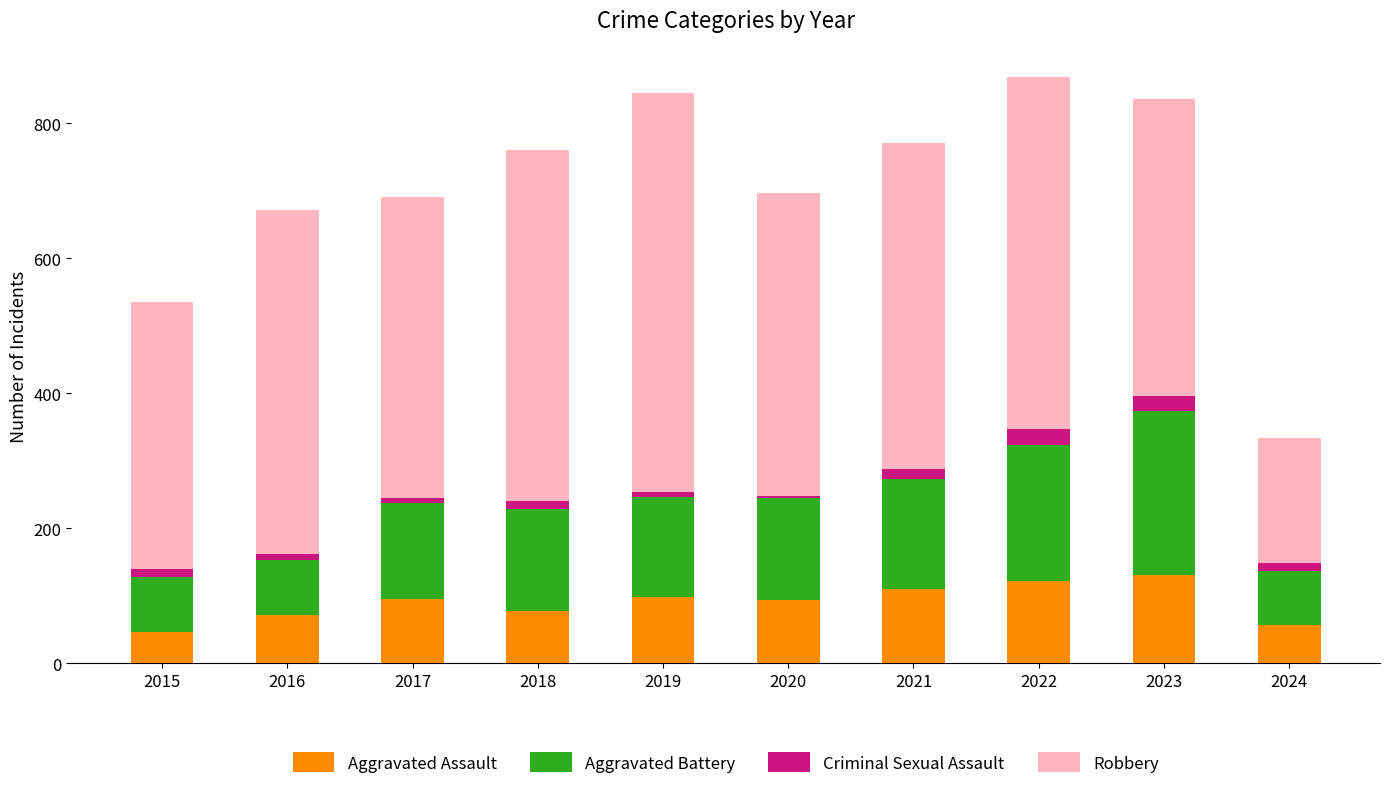

How many categories are shown in the chart?

10